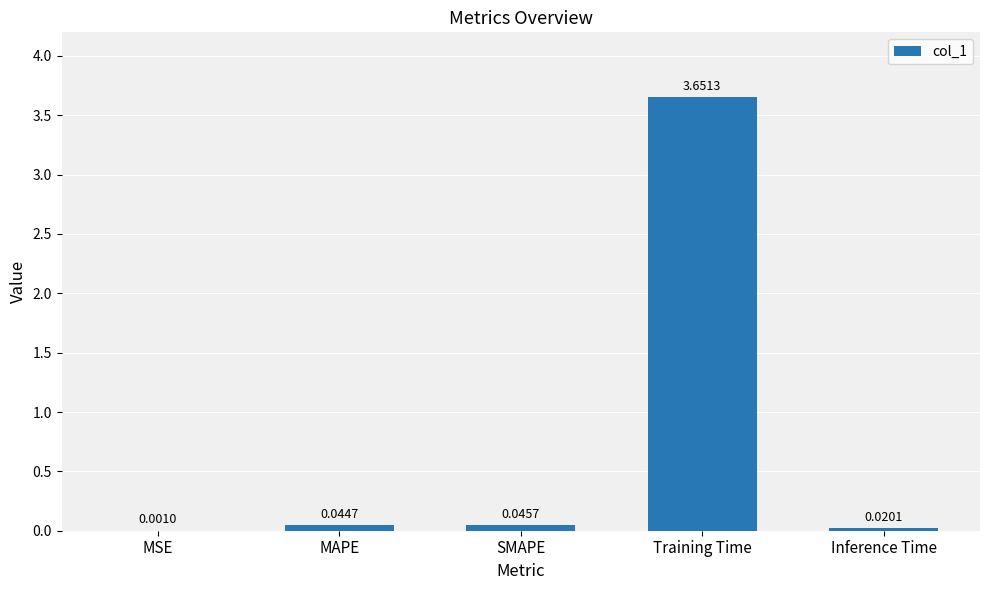

Which label corresponds to the largest value in the chart?

Training Time